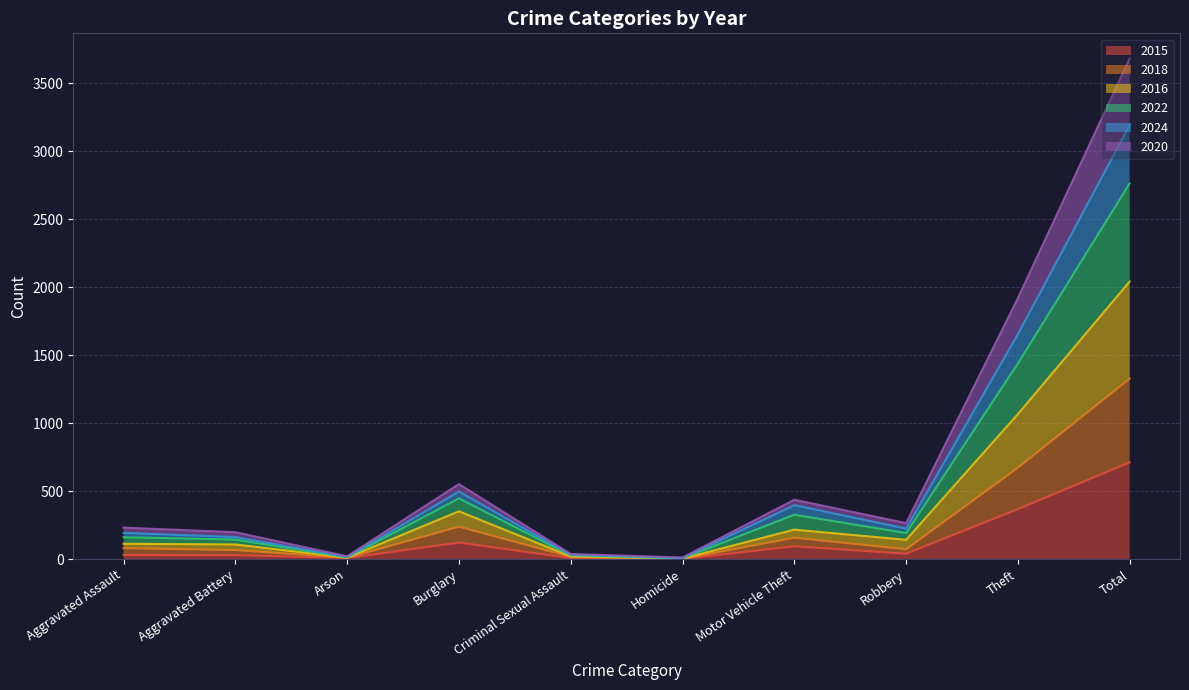

At which label does 2015 reach its peak?

Total